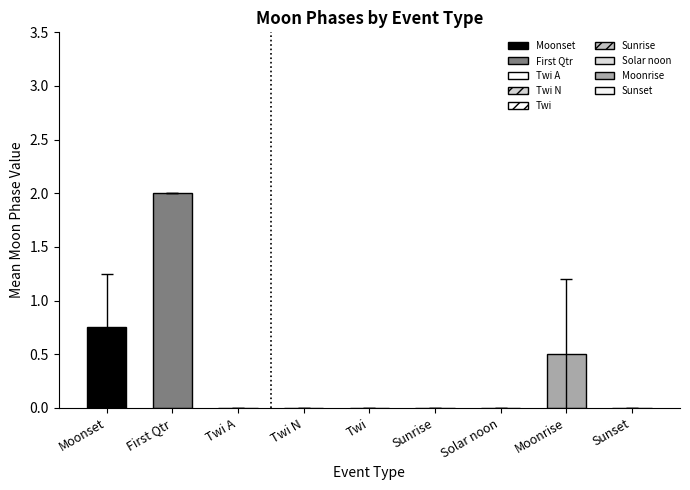

What is the difference between the maximum and minimum values?

2